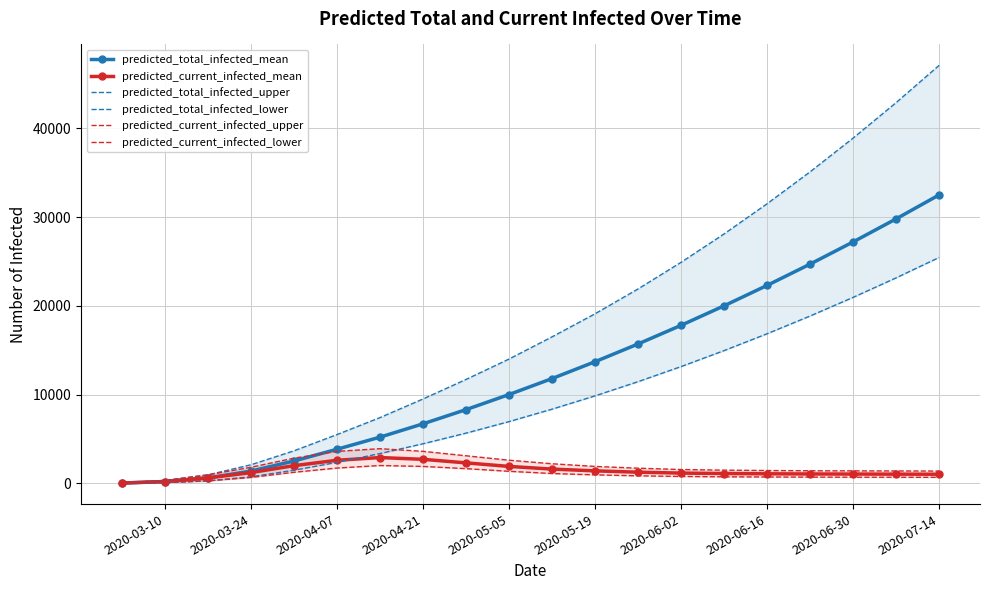

How many data points in predicted_current_infected_upper are above 1700?

9